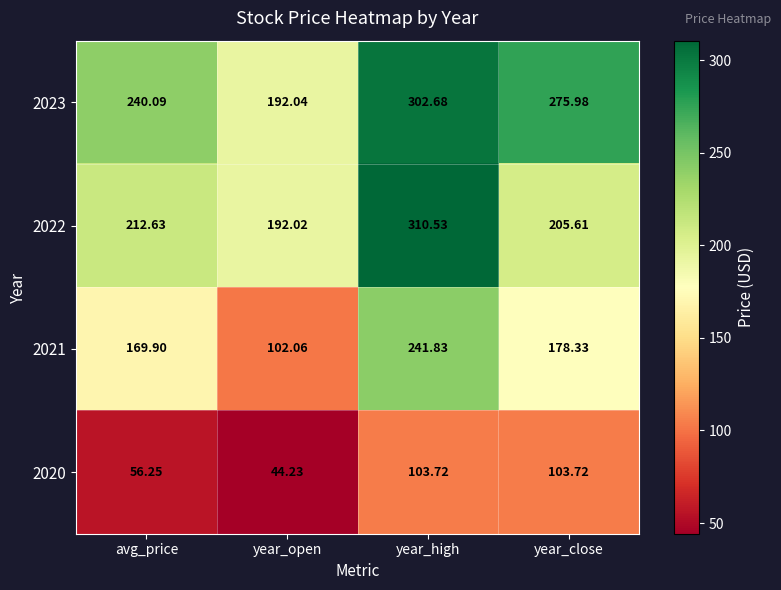

Rank the categories by 2022 value from highest to lowest.

year_high, avg_price, year_close, year_open